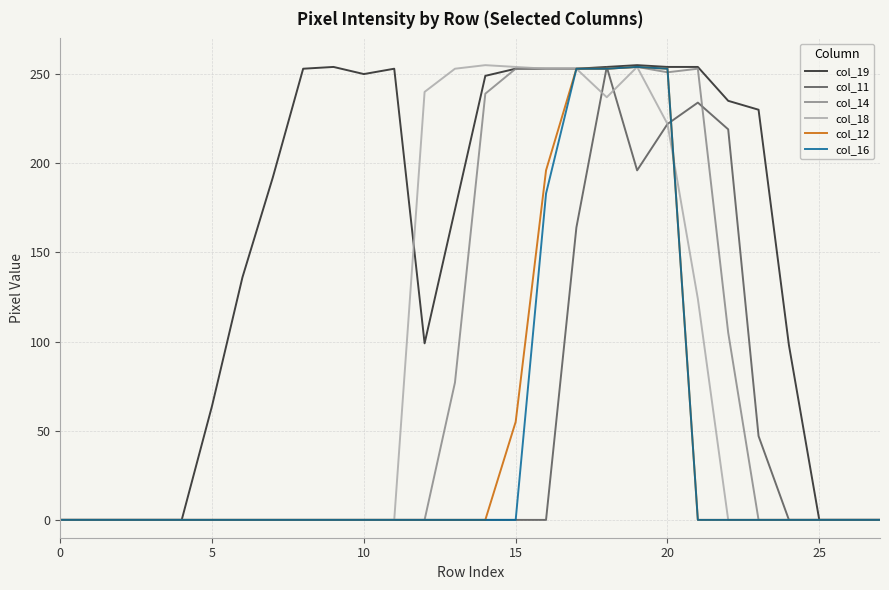

What are all the series names shown in the legend?

col_19, col_11, col_14, col_18, col_12, col_16